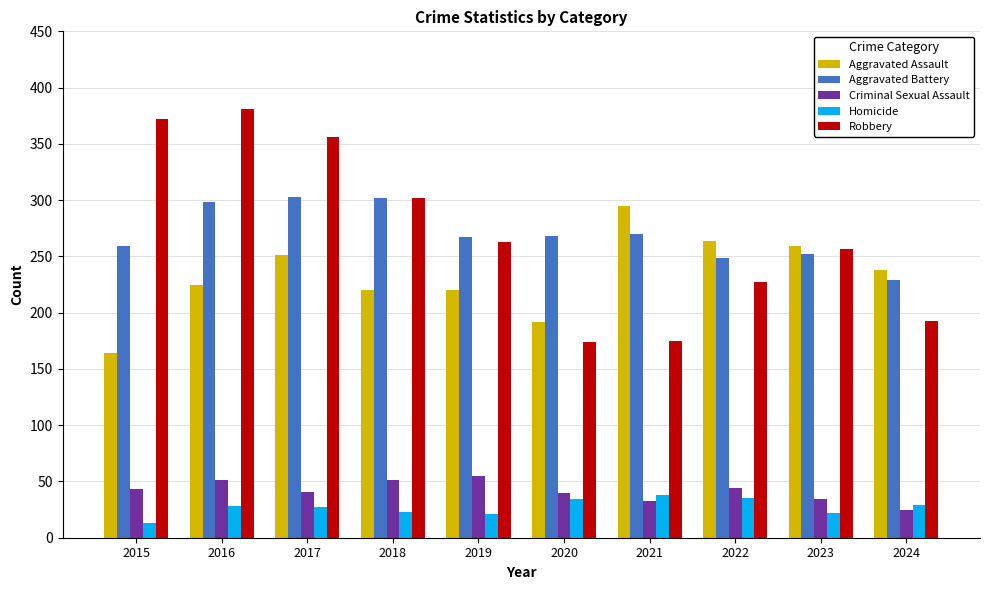

The Criminal Sexual Assault series shows 51 at 2018. True or false?

True